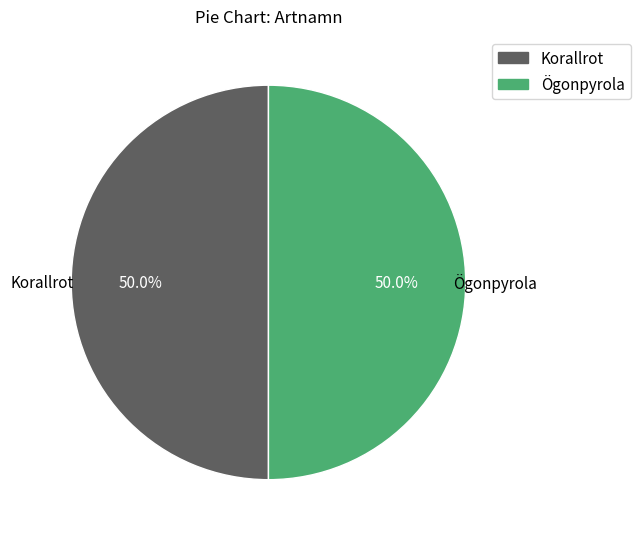

How much of the chart is everything except Korallrot?

50.0%